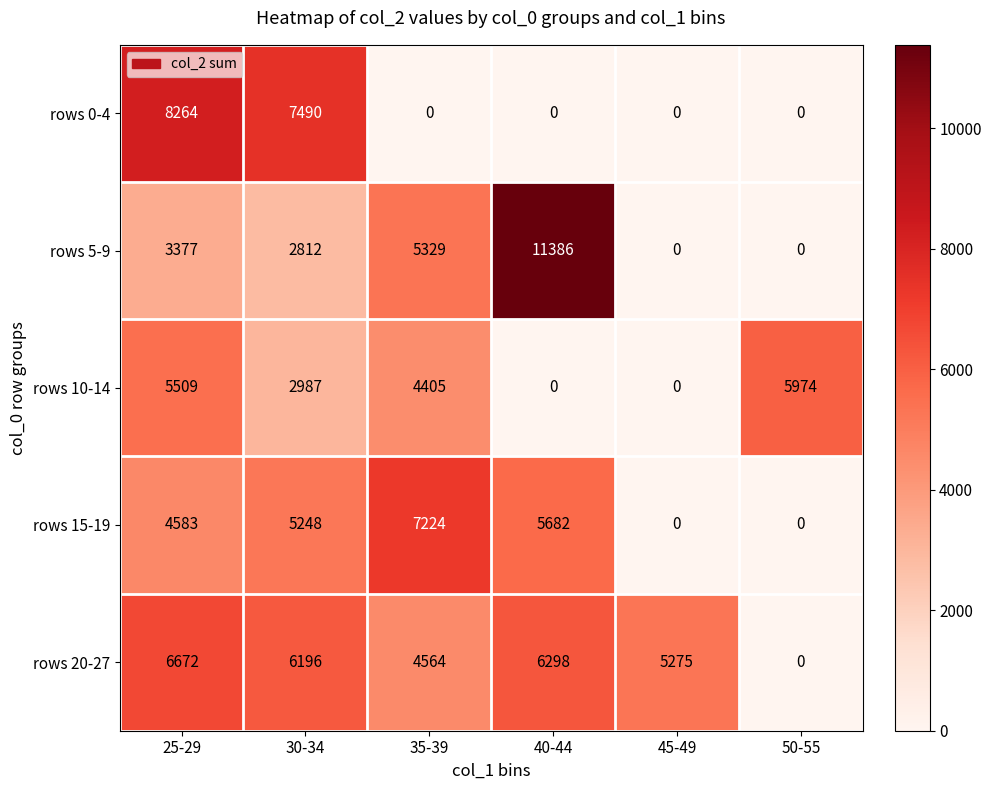

List the series in order of their peak value, lowest first.

rows 10-14, rows 20-27, rows 15-19, rows 0-4, rows 5-9